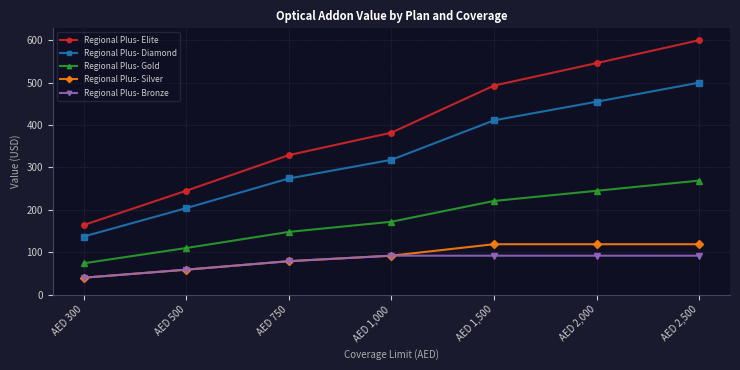

At which category is the sum across all series the highest?

AED 2,500